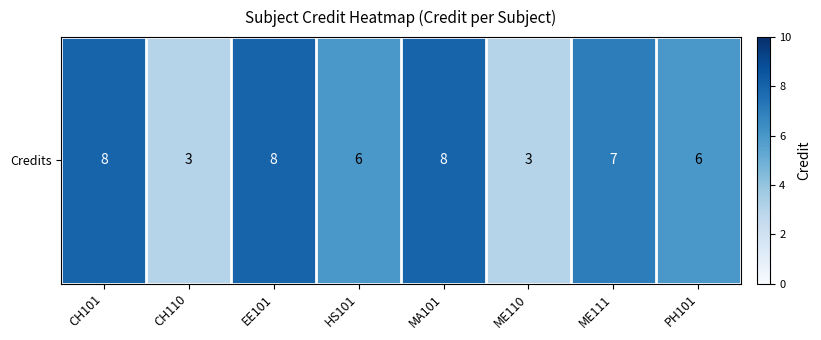

What is the minimum value shown in the chart?

3